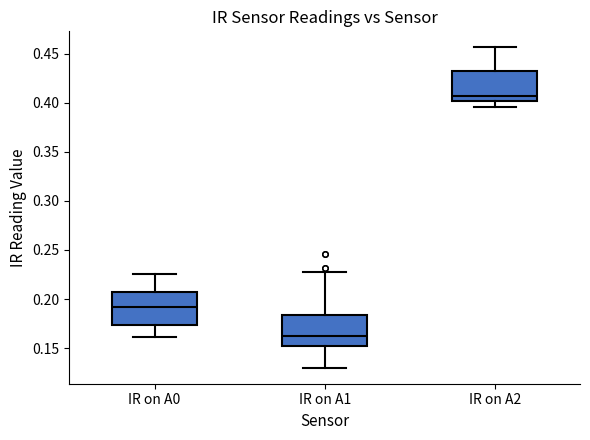

Reading left to right, transcribe this box plot: for each box, give where its median line is, the range the box spans, and where its two whiskers end, as read against the y-axis. The values are not printed on the chart, so give them approximately, as read against the axis.

IR on A0: median 0.190, box 0.175 to 0.205, whiskers 0.160 to 0.225
IR on A1: median 0.160, box 0.155 to 0.185, whiskers 0.130 to 0.230
IR on A2: median 0.405, box 0.400 to 0.430, whiskers 0.395 to 0.455